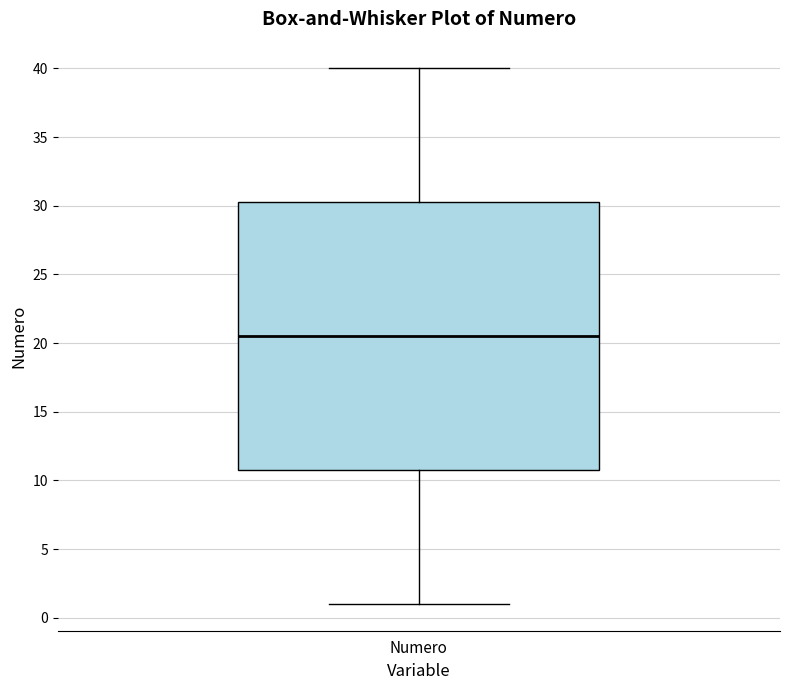

Read this box plot against the y-axis: the position of the median line, the range covered by the box, and the ends of both whiskers. The values are not printed on the chart, so give them approximately, as read against the axis.

median 20.5, box 11.0 to 30.5, whiskers 1.0 to 40.0